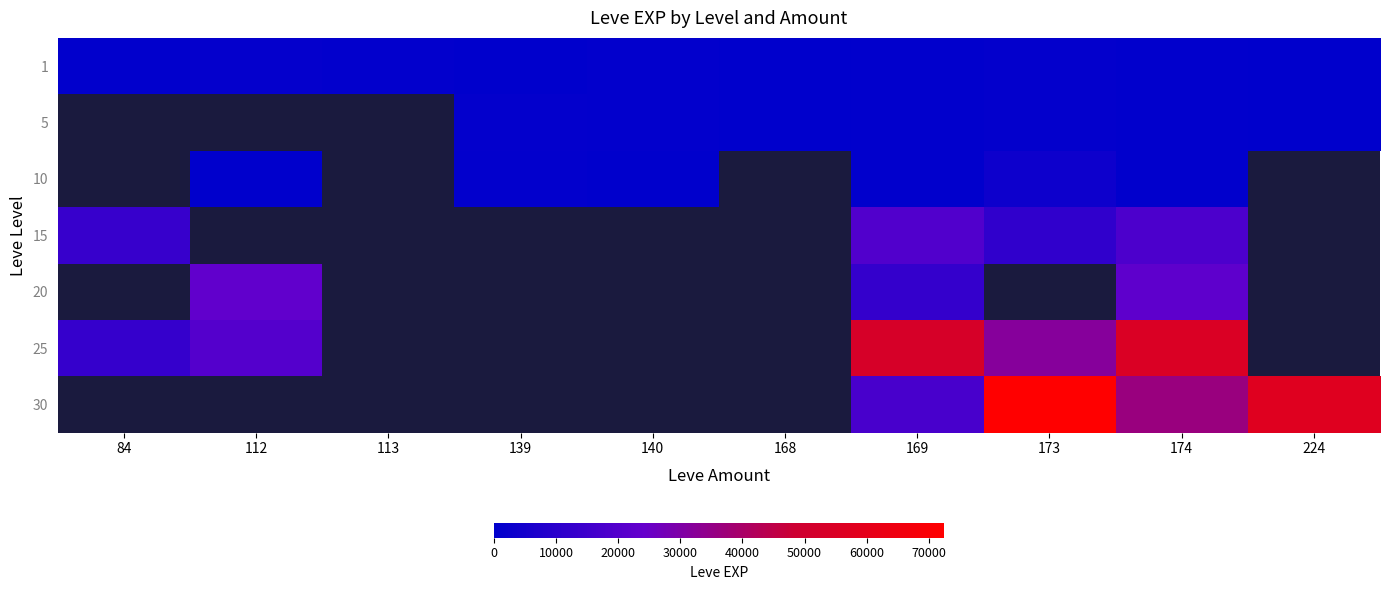

The value of 10 at 174 is 745.6. True or false?

False